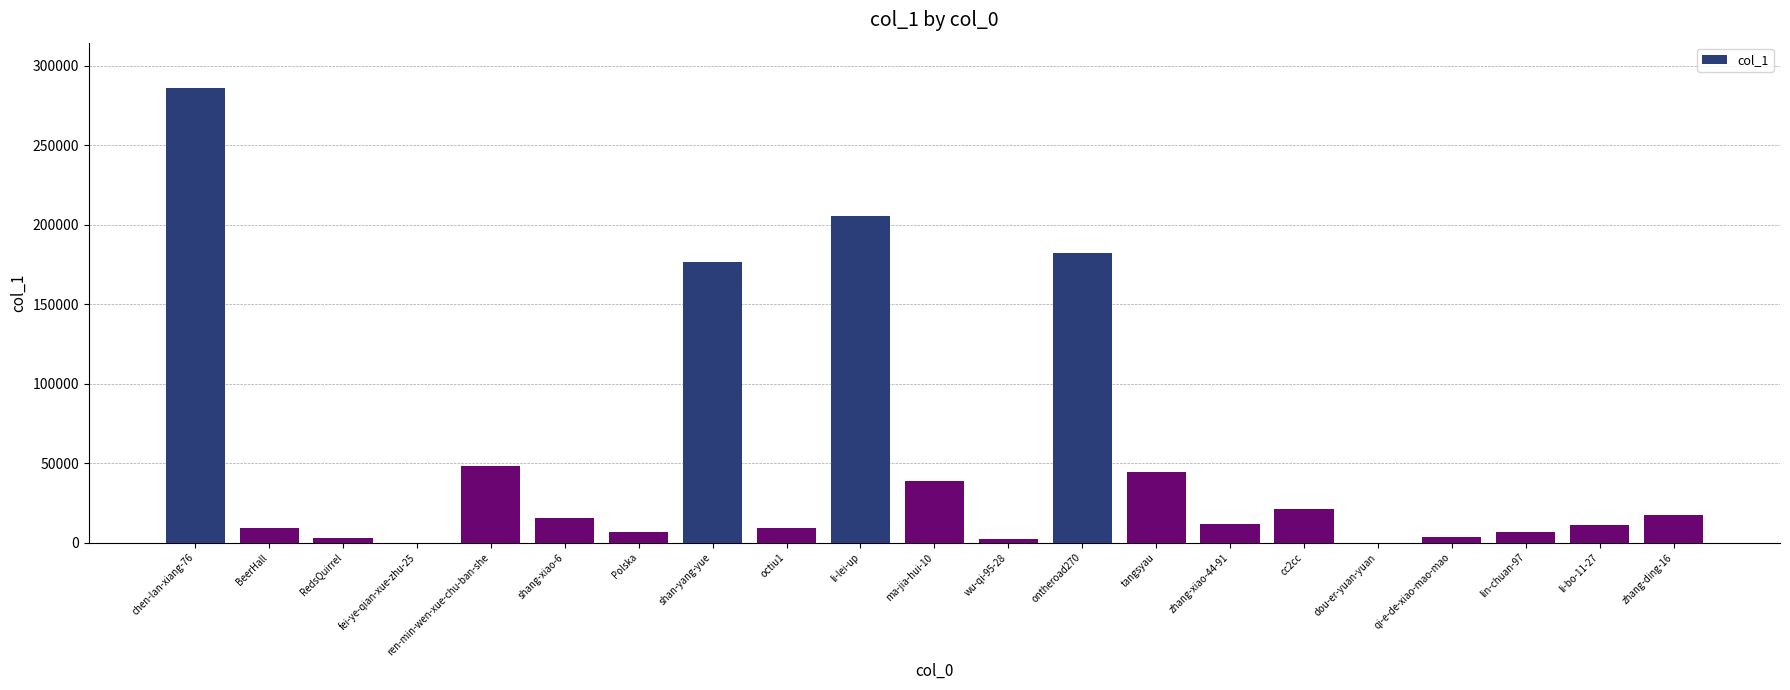

What is the change in value from octiu1 to tangsyau?

+35390